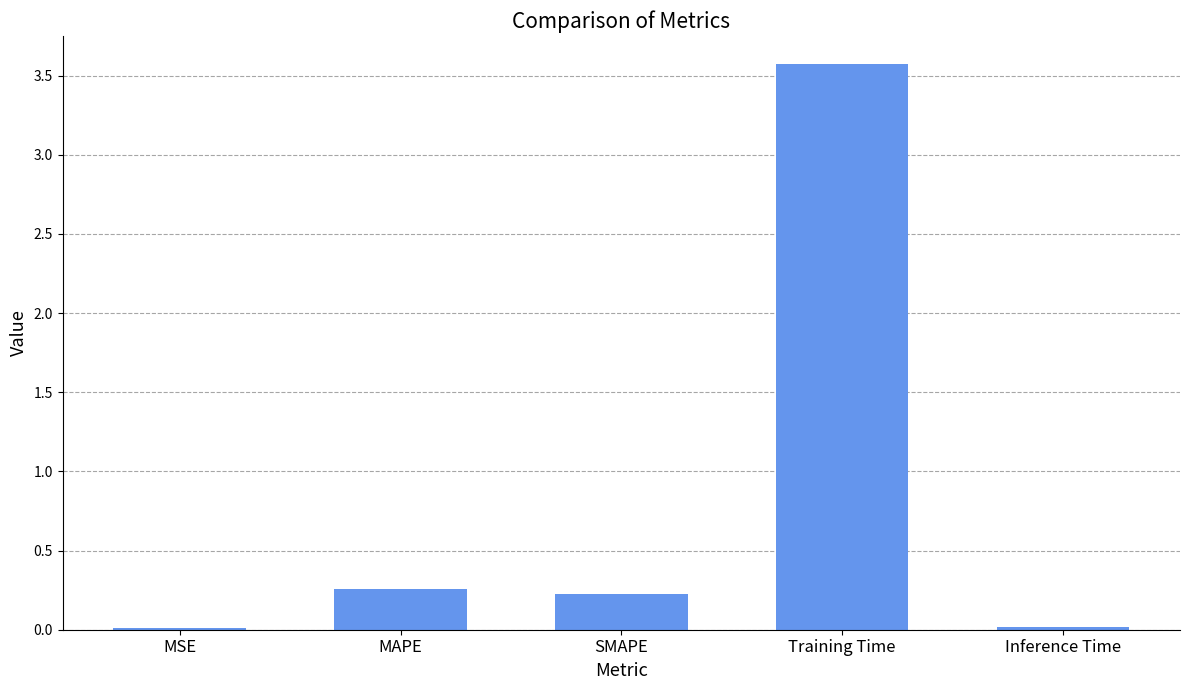

What is the change in value from SMAPE to Training Time?

+3.3